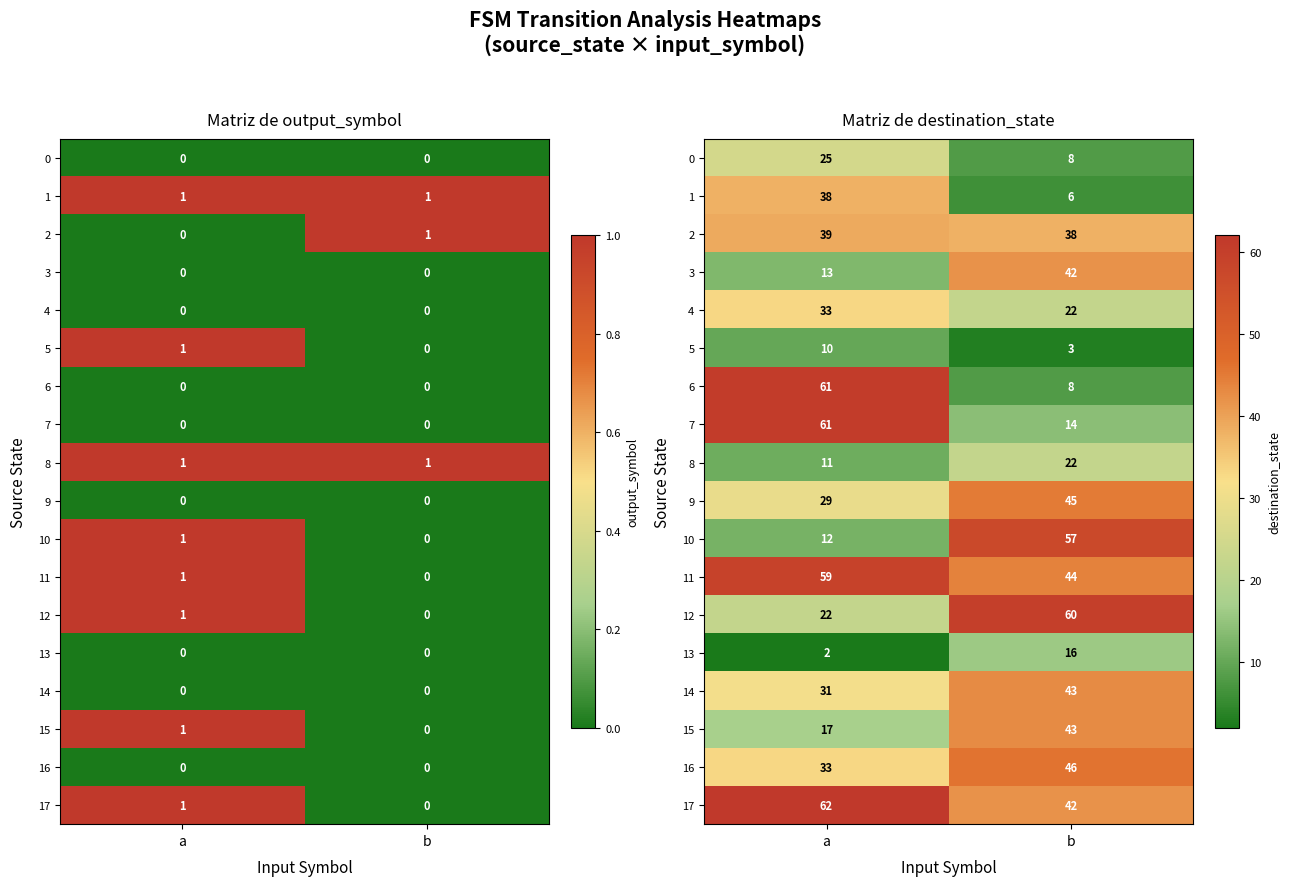

What is the spread (max minus min) of values at b?

57